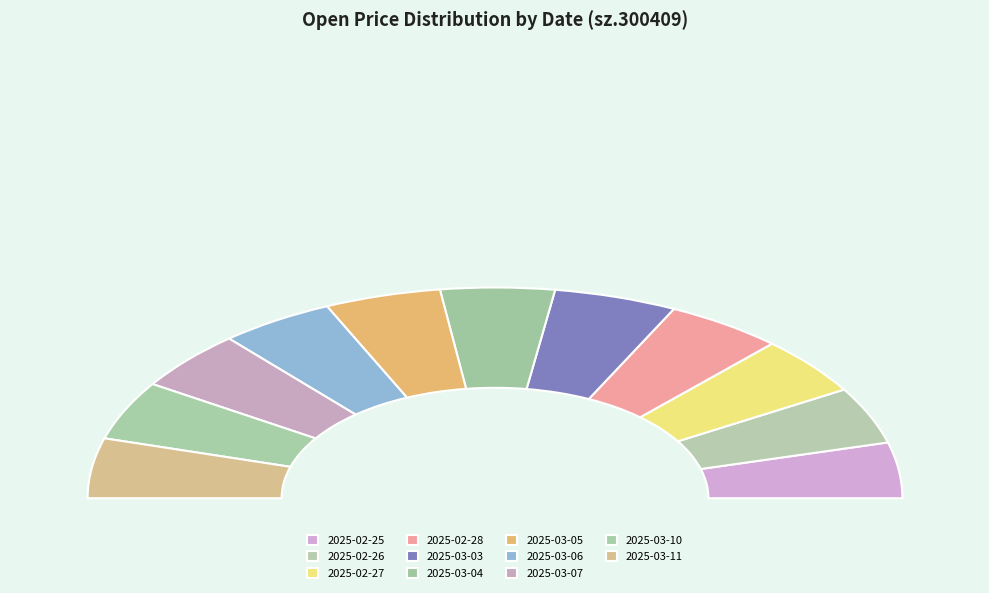

Does 2025-03-05 account for over 50% of the chart?

No